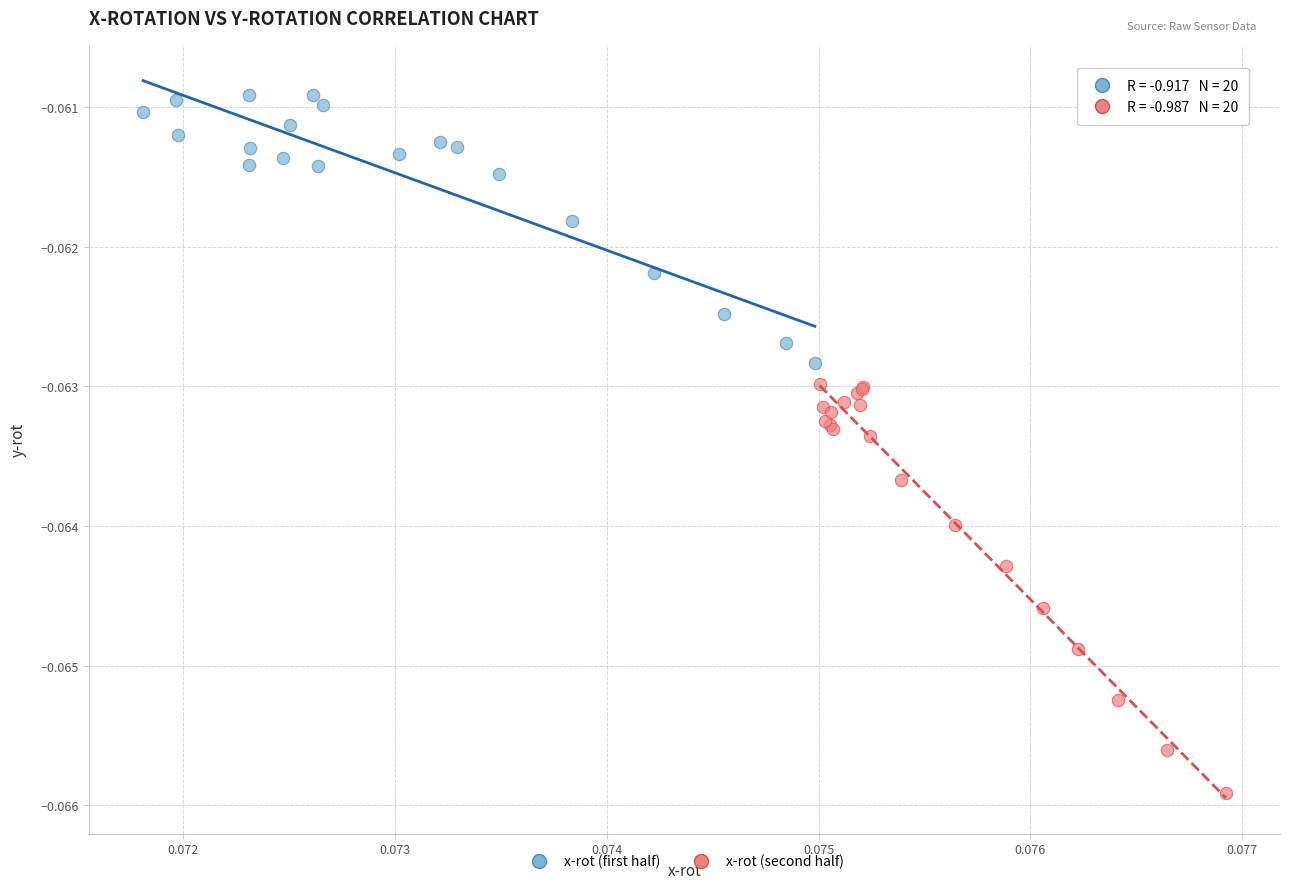

Which series reaches the minimum Y coordinate?

x-rot (second half)